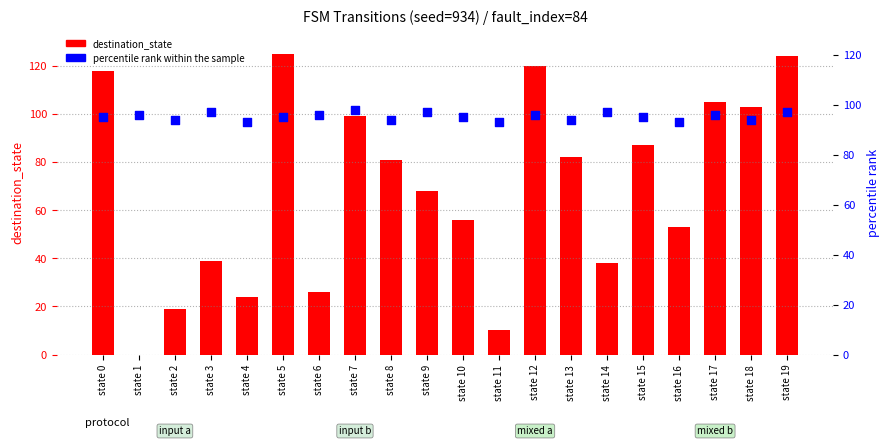

Which series has the largest total across all categories?

percentile rank within the sample